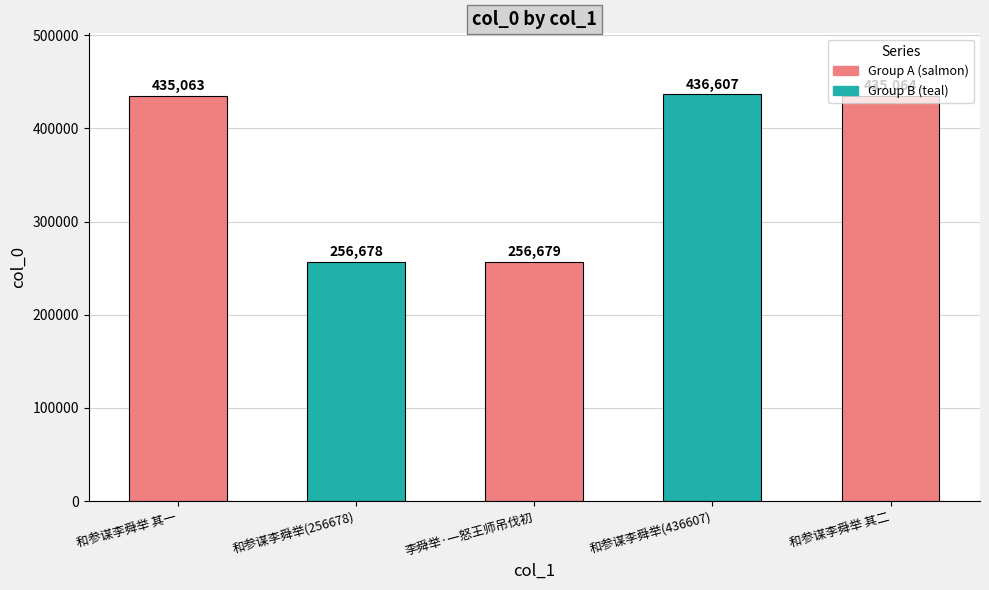

Reading right to left, what are all the values shown in this chart?

435064	436607	256679	256678	435063